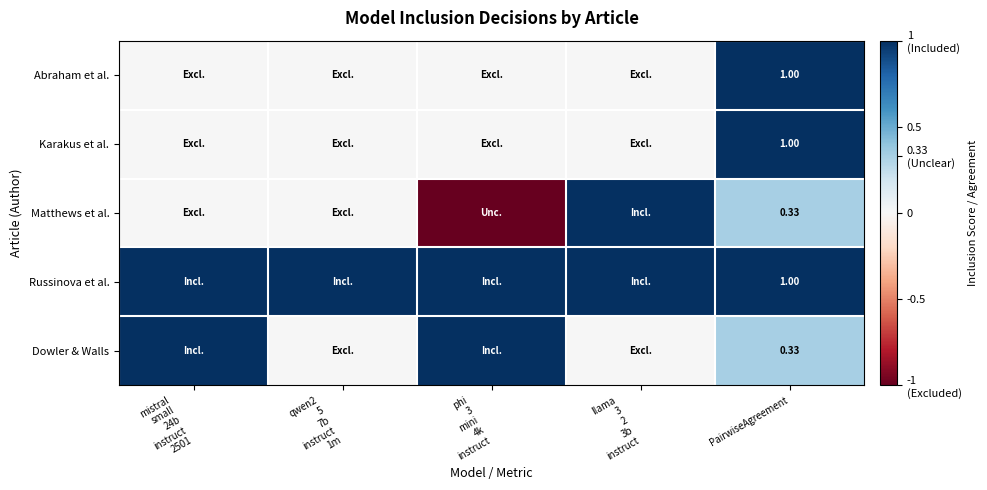

List the series in order of their peak value, highest first.

Abraham et al., Karakus et al., Matthews et al., Russinova et al., Dowler & Walls